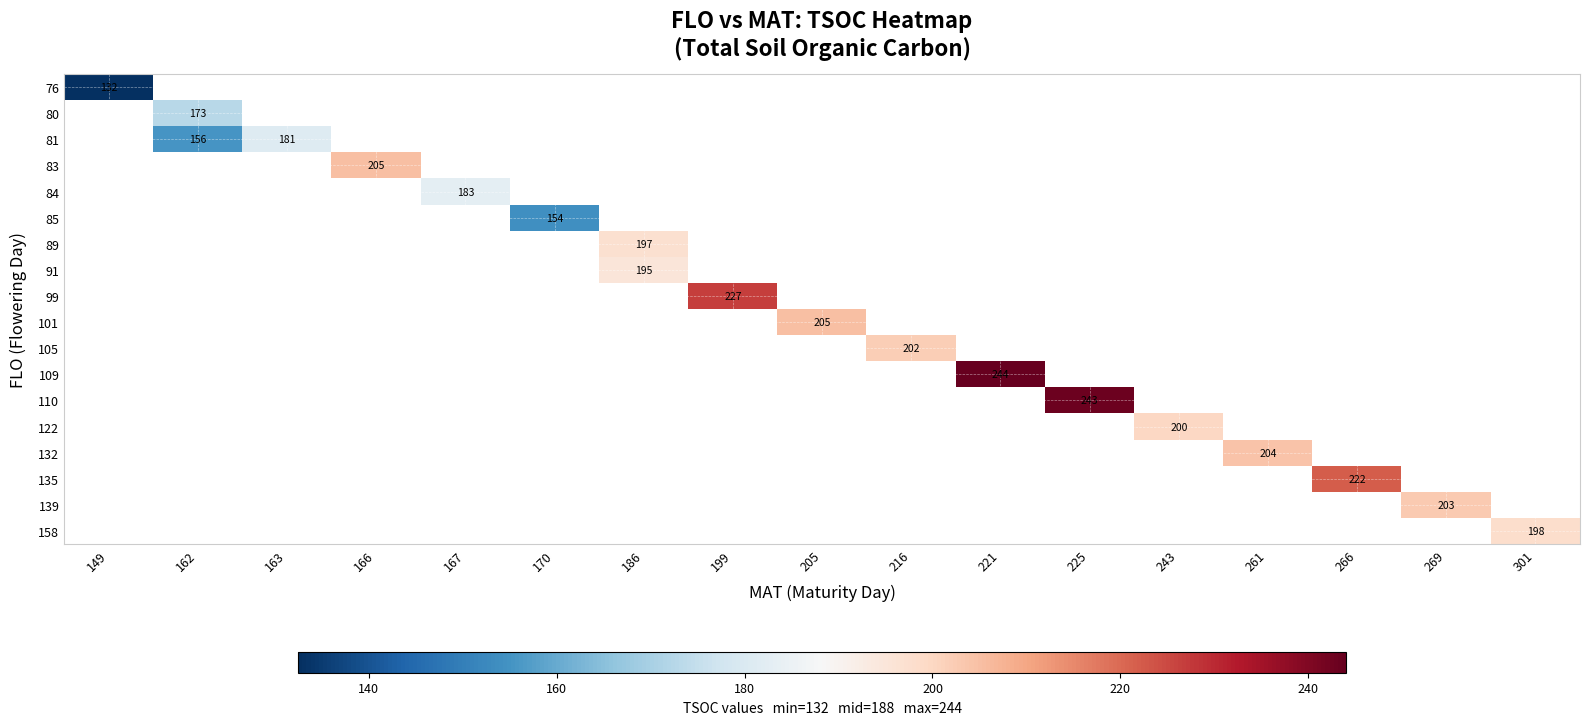

At how many categories does at least one series exceed 232?

2